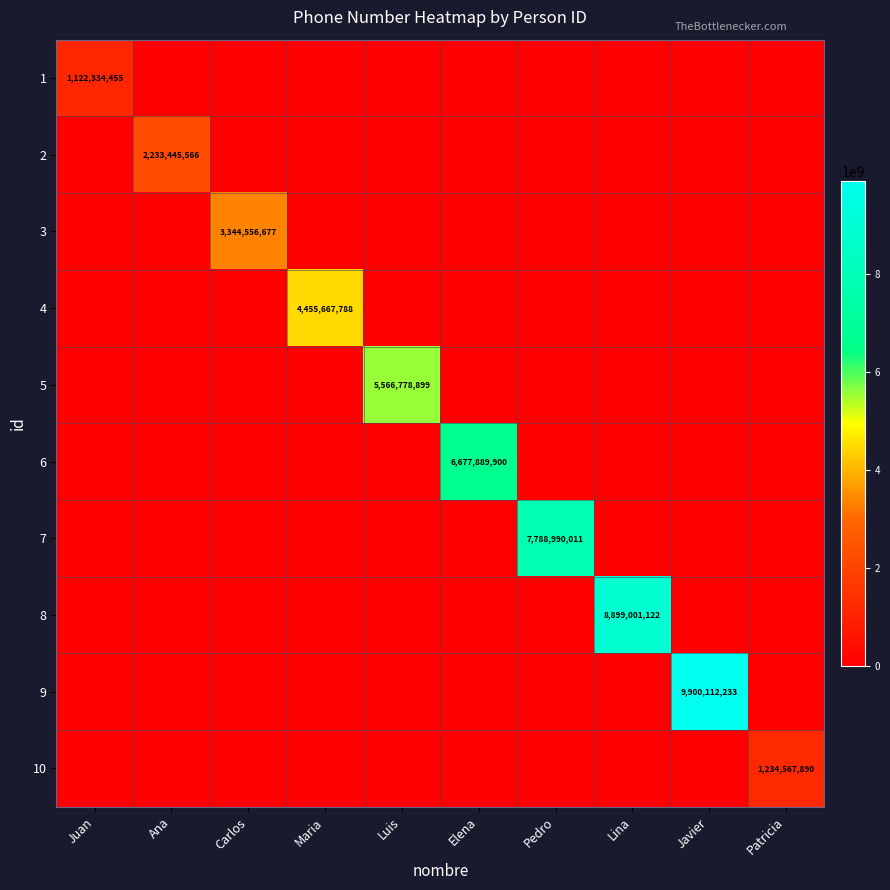

Which series changed the most between Elena and Lina?

8